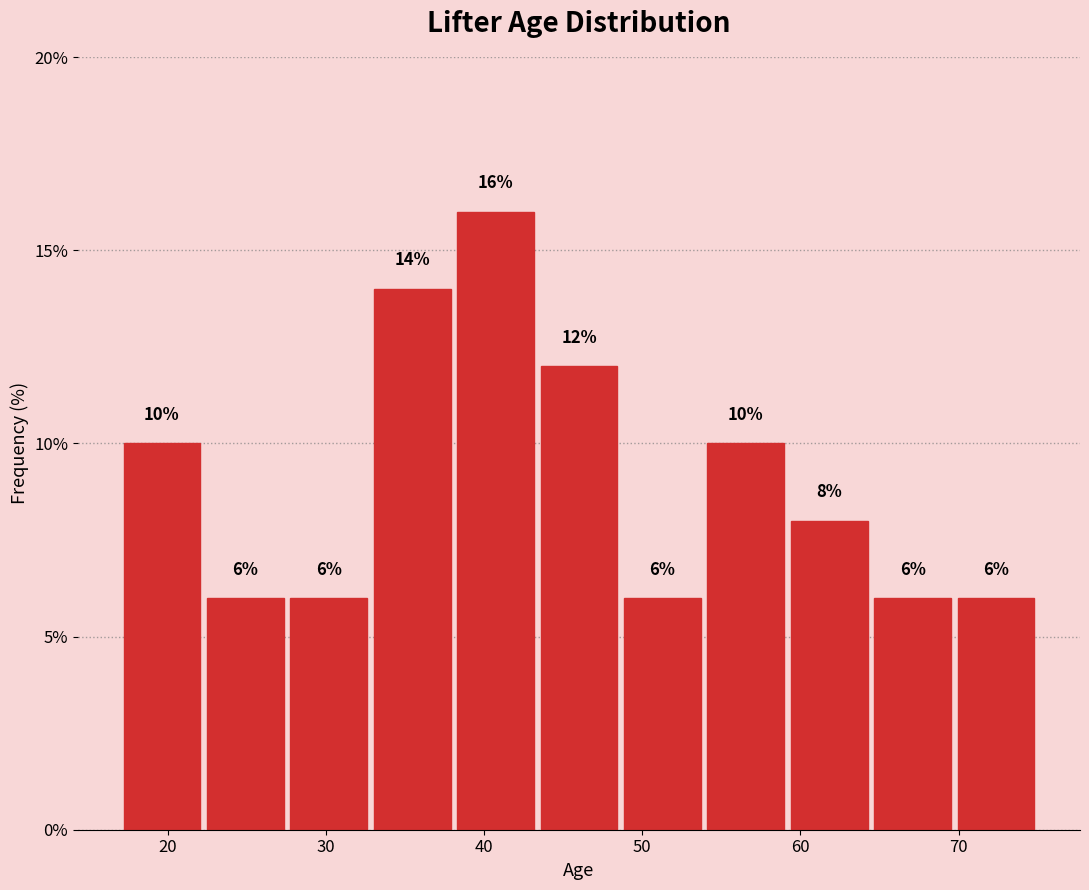

Reading left to right, list every bar in this chart as the range it spans on the x-axis followed by its height. The bar edges are not printed on the chart, so give them approximately, as read against the axis.

17 to 22: 10
22 to 28: 6
28 to 33: 6
33 to 38: 14
38 to 43: 16
43 to 49: 12
49 to 54: 6
54 to 59: 10
59 to 64: 8
64 to 70: 6
70 to 75: 6